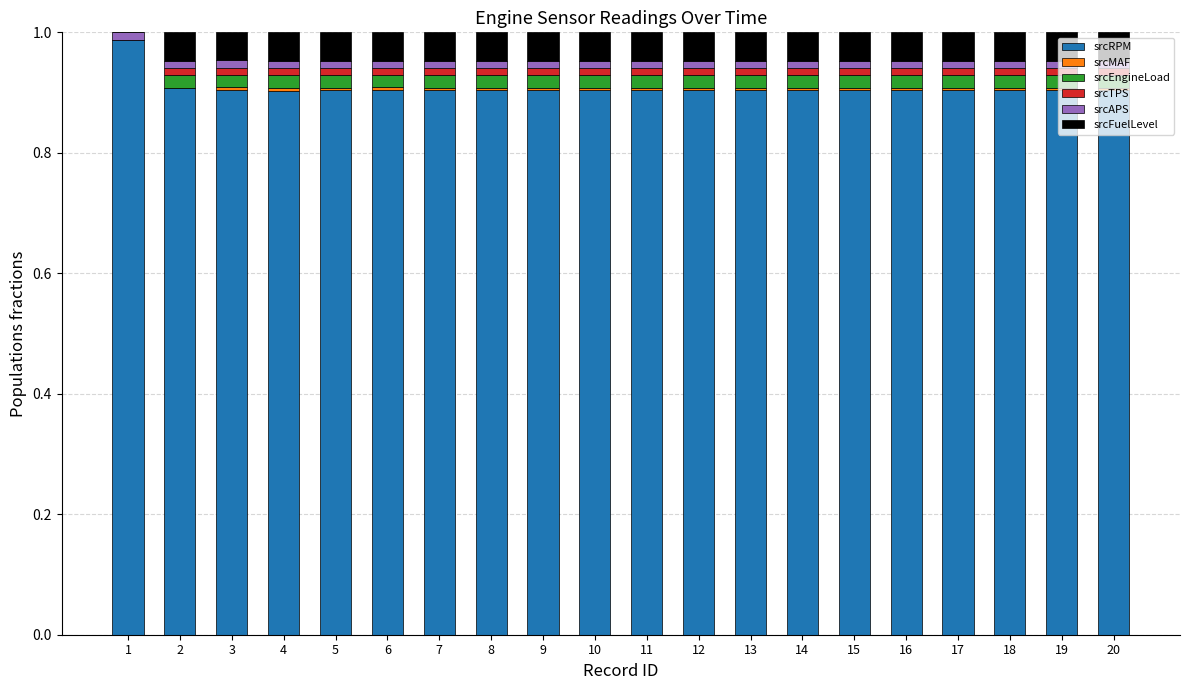

The value of srcRPM at 18 is 0.9. True or false?

True